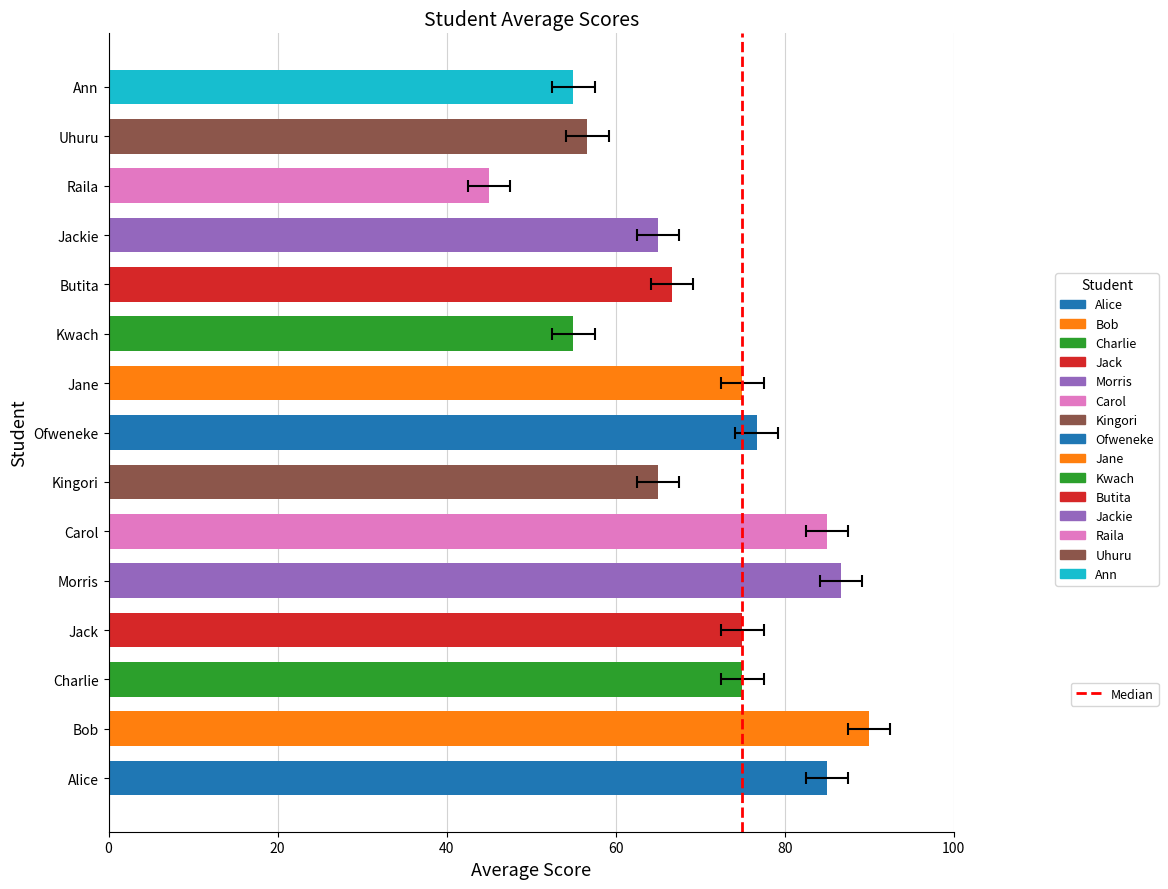

What is the sum of the values at Jane and Bob?

165.0